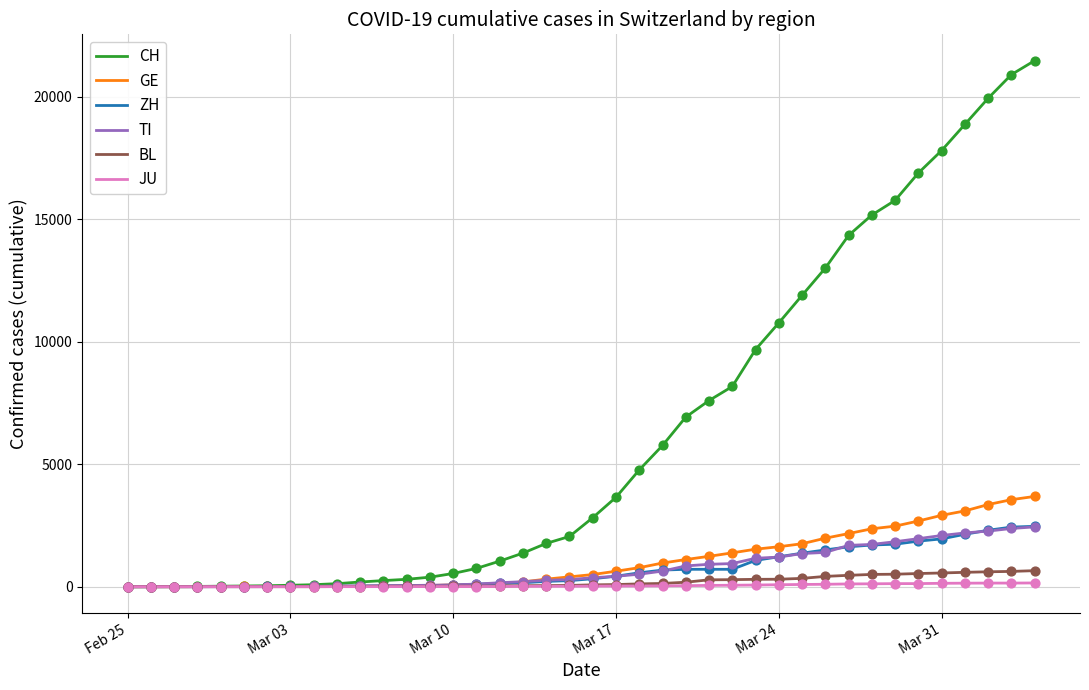

Which series has the largest total across all categories?

CH